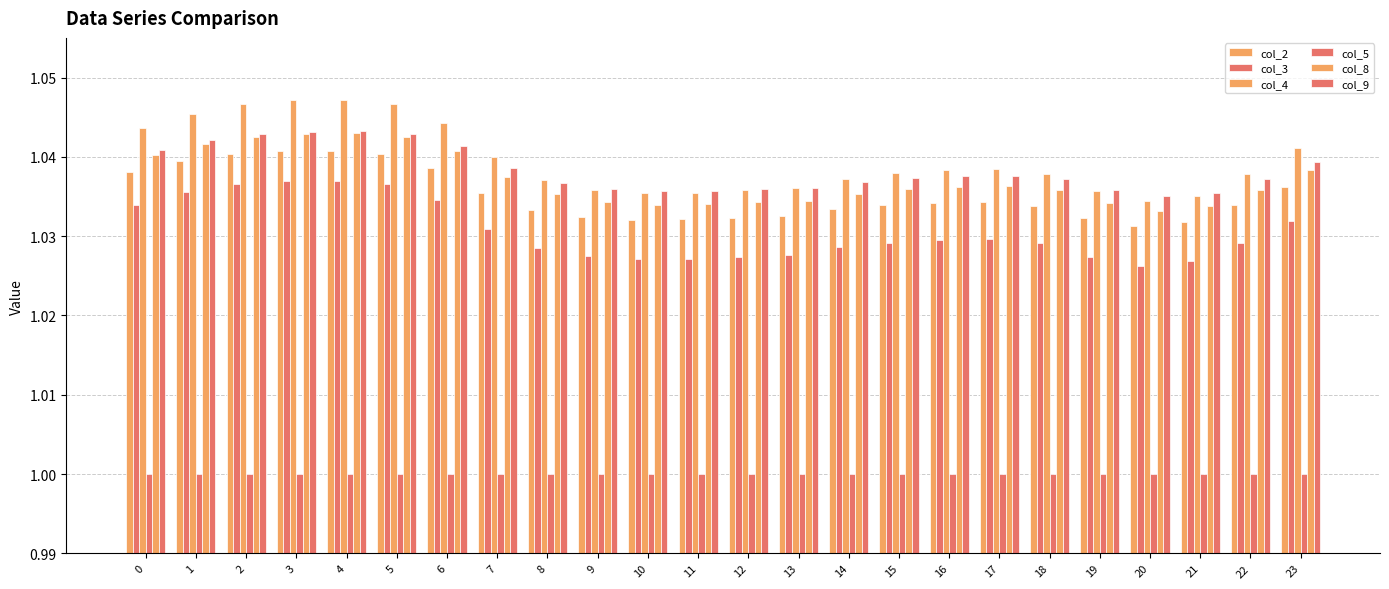

What is the value of the col_4 bar at the 13th from the left?

1.0